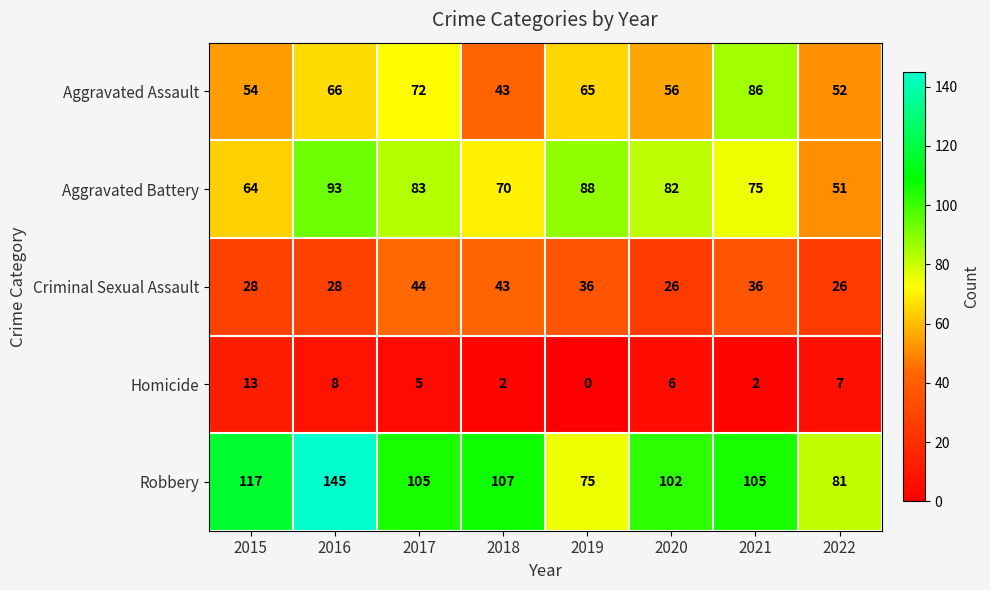

At which category is the sum across all series the highest?

2016